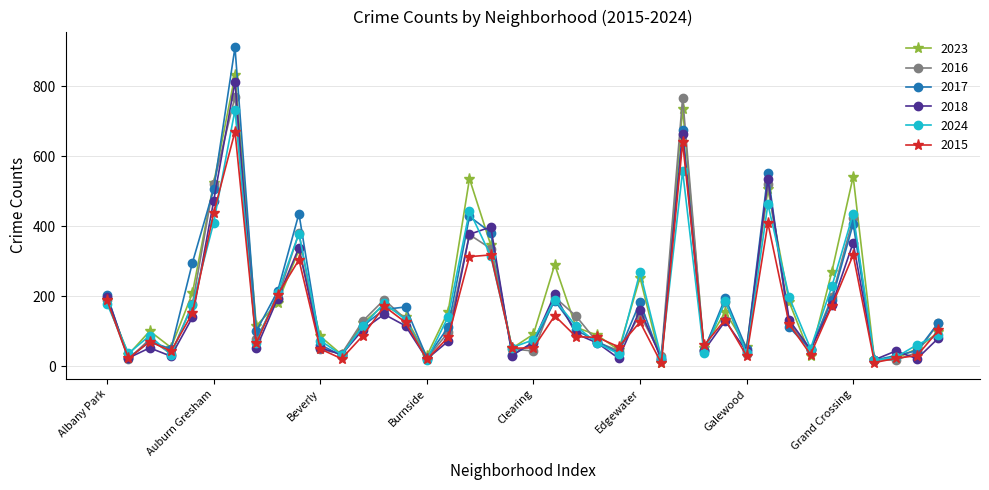

Does the chart have visible grid lines?

Yes